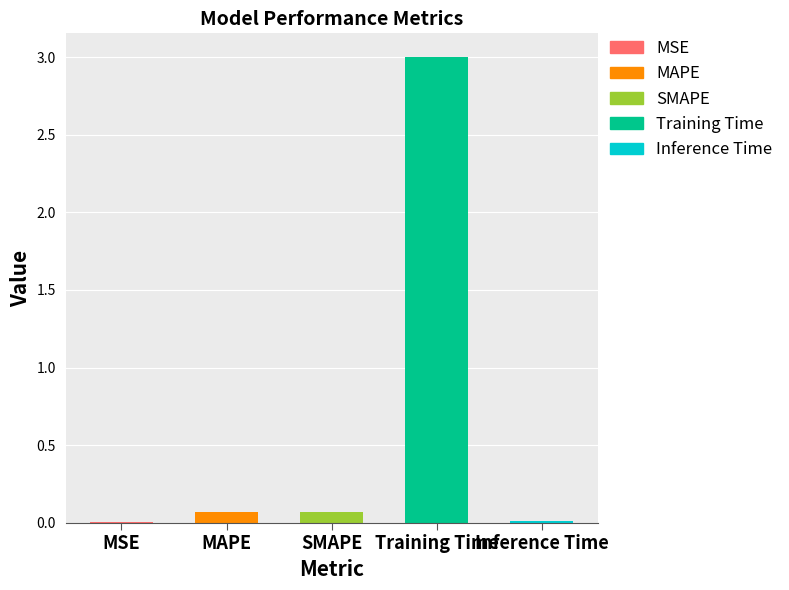

What is the difference between the values at MAPE and Training Time?

2.9